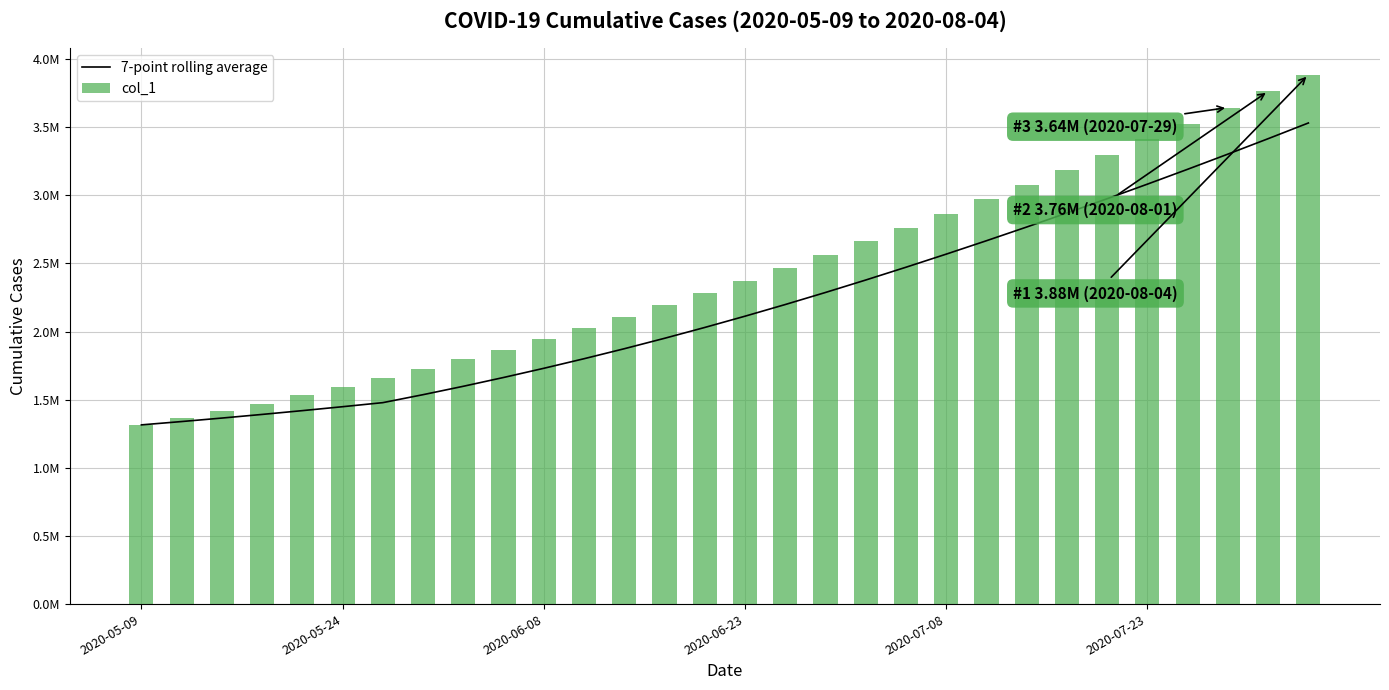

At how many categories does at least one series exceed 1995240?

19